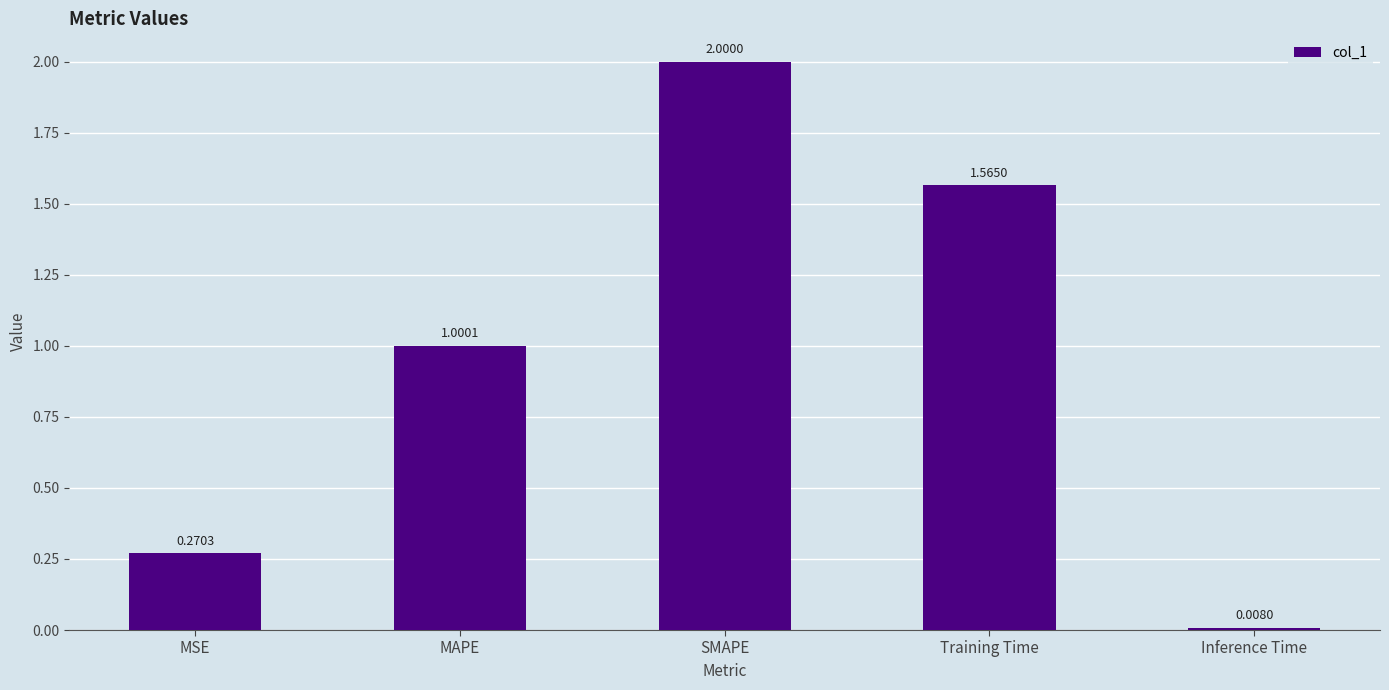

How many values exceed 1?

3